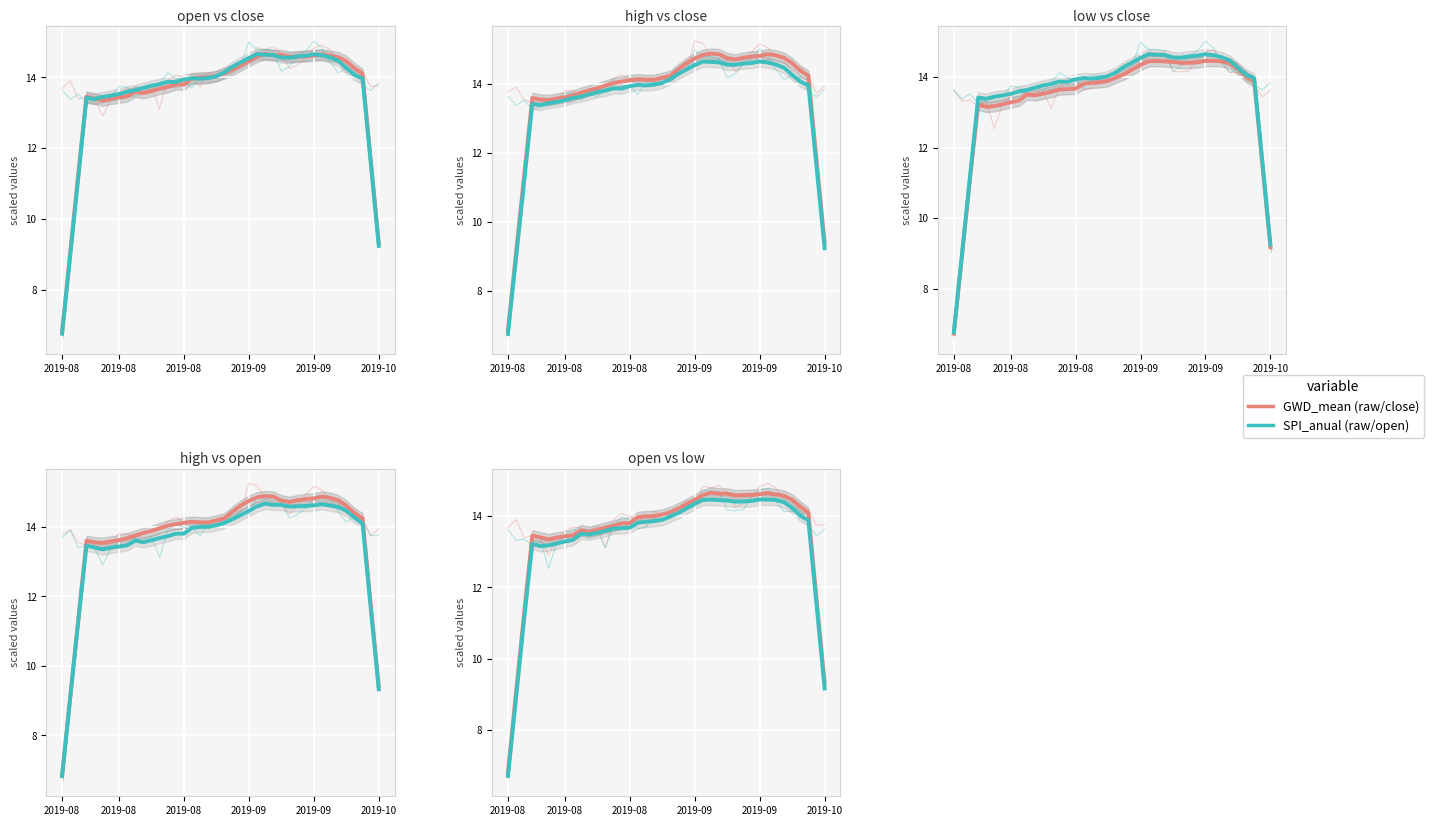

True or false: high has more than 2 points higher than both neighbors.

True